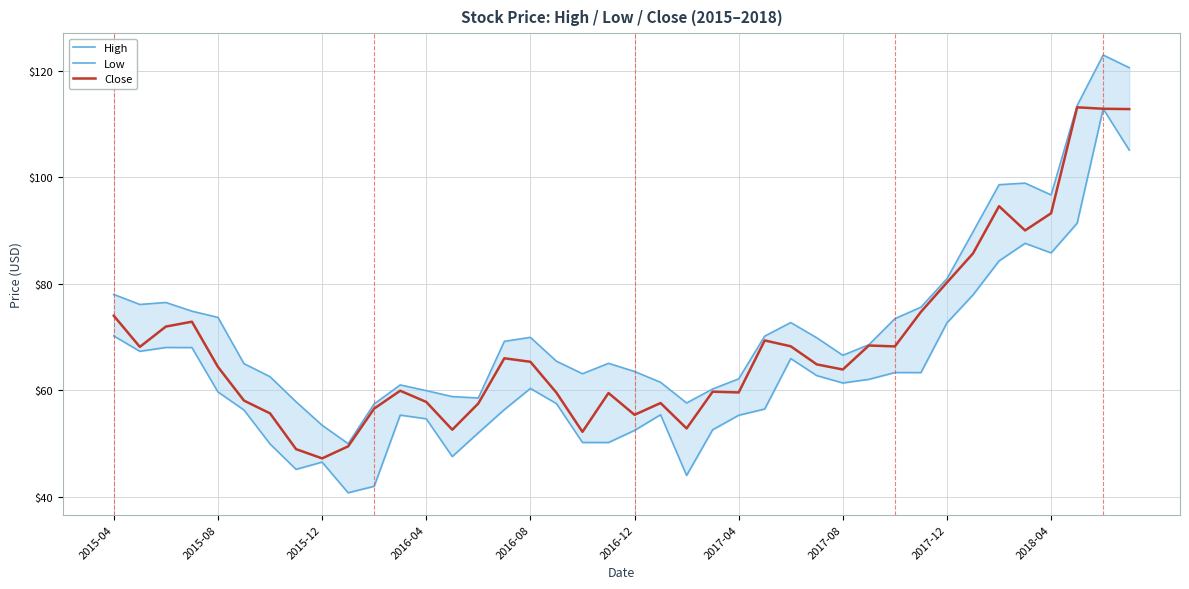

Is it true that Close equals 21.4 at 2016-08?

False